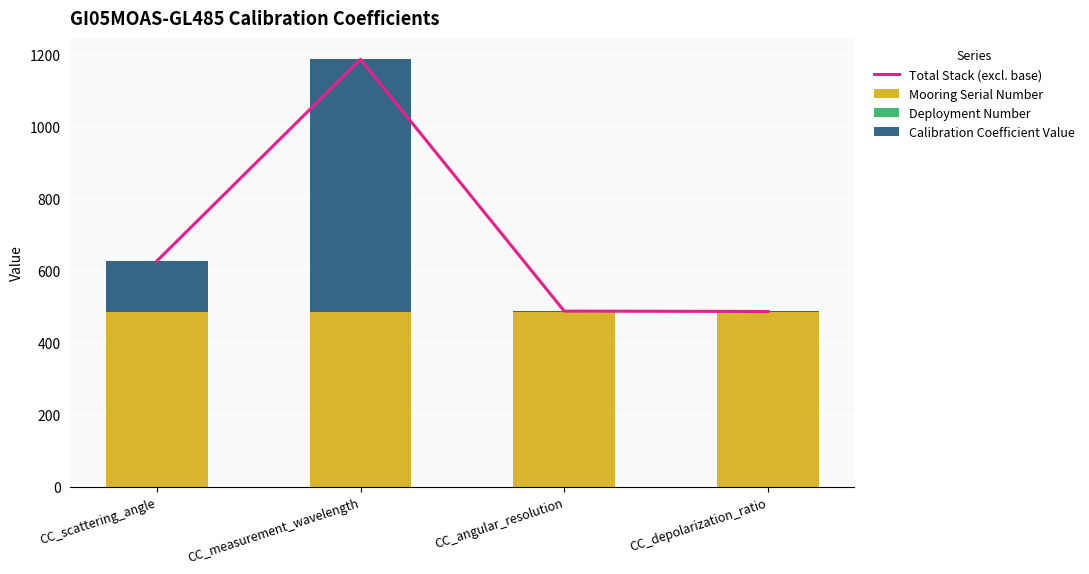

Which category has the highest value in the Calibration Coefficient Value series?

CC_measurement_wavelength